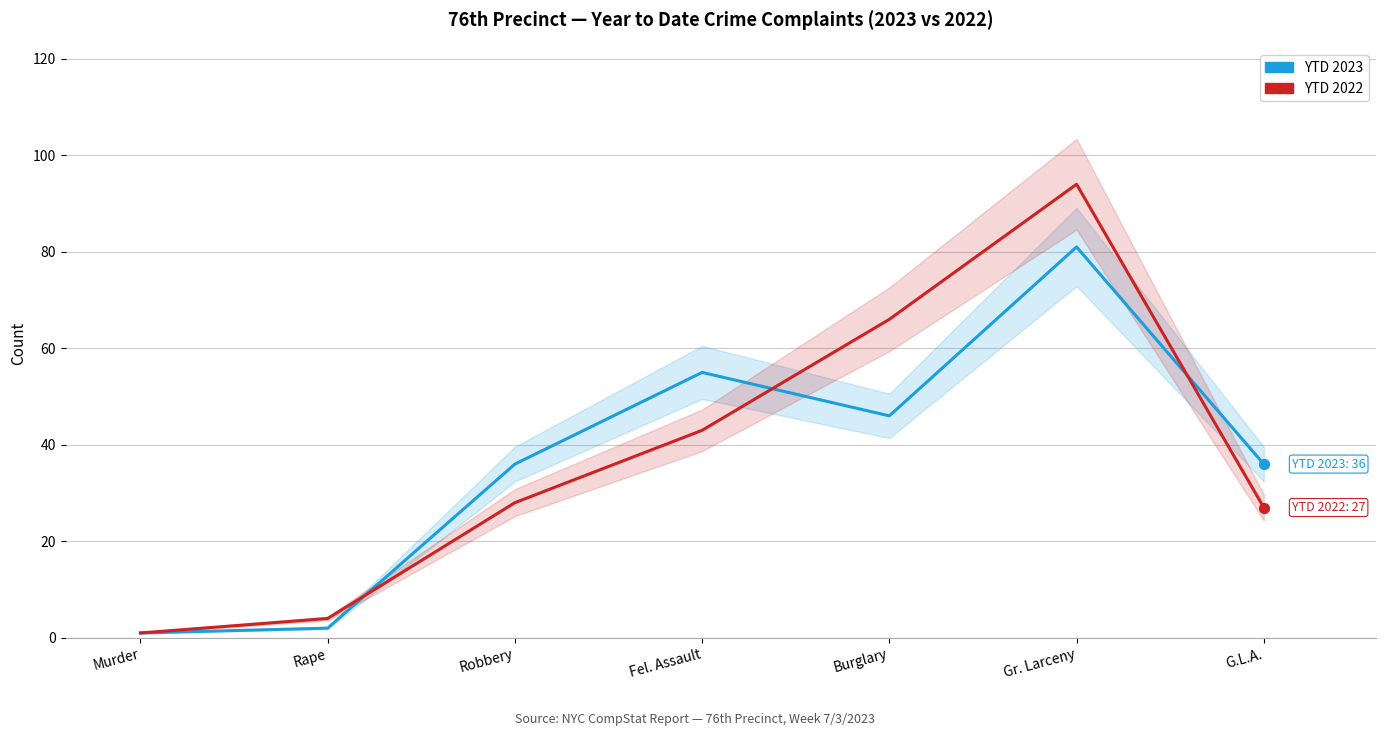

Which series has the widest spread of Y values?

YTD 2022